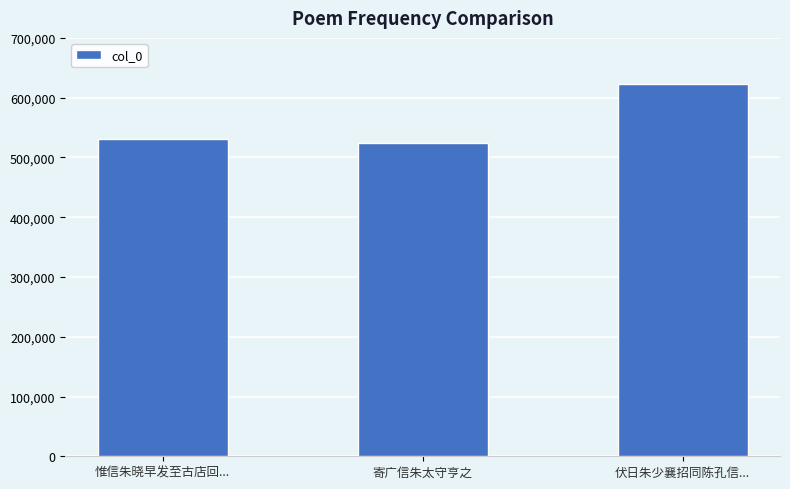

What is the ratio of the value at 惟信朱晓早发至古店回... to the value at 寄广信朱太守亨之?

1.0